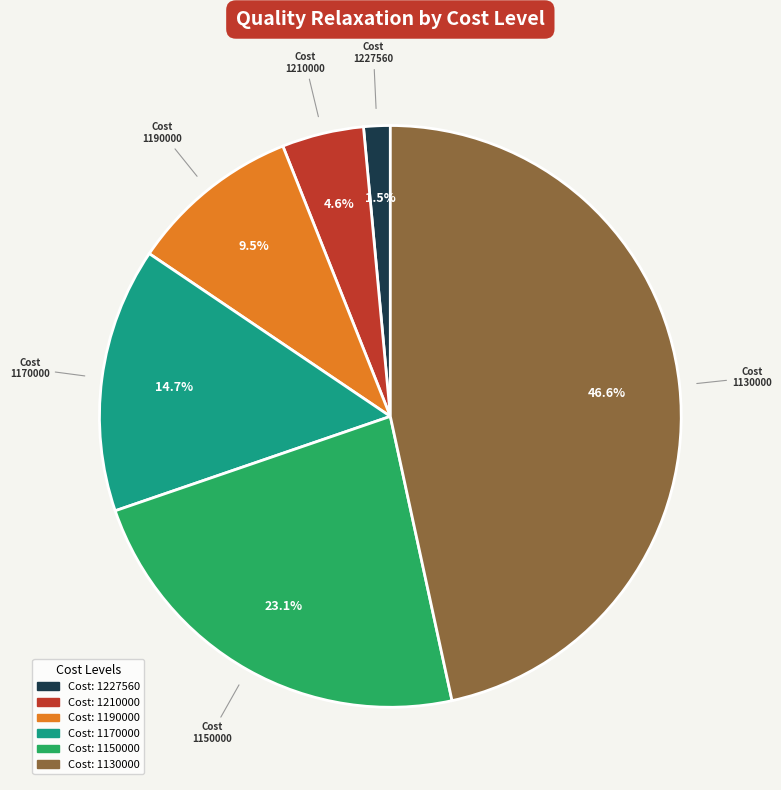

Does any single category account for the majority?

No